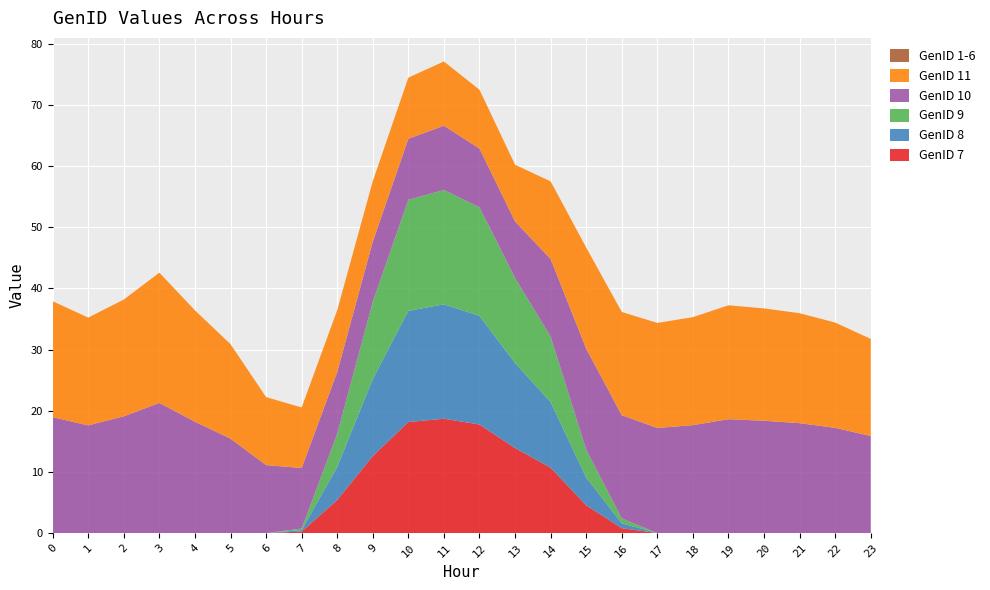

Reading left to right, what are all the values shown in this chart?

GenID 7: 0=0.0	1=0.0	2=0.0	3=0.0	4=0.0	5=0.0	6=0.0	7=0.2	8=5.4	9=12.6	10=18.2	11=18.7	12=17.8	13=13.9	14=10.7	15=4.5	16=0.8	17=0.0	18=0.0	19=0.0	20=0.0	21=0.0	22=0.0	23=0.0
GenID 8: 0=0.0	1=0.0	2=0.0	3=0.0	4=0.0	5=0.0	6=0.0	7=0.2	8=5.4	9=12.6	10=18.2	11=18.7	12=17.8	13=13.9	14=10.7	15=4.5	16=0.8	17=0.0	18=0.0	19=0.0	20=0.0	21=0.0	22=0.0	23=0.0
GenID 9: 0=0.0	1=0.0	2=0.0	3=0.0	4=0.0	5=0.0	6=0.0	7=0.2	8=5.4	9=12.6	10=18.2	11=18.7	12=17.8	13=13.9	14=10.7	15=4.5	16=0.8	17=0.0	18=0.0	19=0.0	20=0.0	21=0.0	22=0.0	23=0.0
GenID 10: 0=19.0	1=17.6	2=19.1	3=21.3	4=18.2	5=15.5	6=11.1	7=9.9	8=10.1	9=9.9	10=10.0	11=10.5	12=9.6	13=9.3	14=12.7	15=16.5	16=16.9	17=17.2	18=17.7	19=18.6	20=18.4	21=18.0	22=17.2	23=15.9
GenID 11: 0=19.0	1=17.6	2=19.1	3=21.3	4=18.2	5=15.5	6=11.1	7=9.9	8=10.1	9=9.9	10=10.0	11=10.5	12=9.6	13=9.3	14=12.7	15=16.5	16=16.9	17=17.2	18=17.7	19=18.6	20=18.4	21=18.0	22=17.2	23=15.9
GenID 1-6: 0=0.0	1=0.0	2=0.0	3=0.0	4=0.0	5=0.0	6=0.0	7=0.0	8=0.0	9=0.0	10=0.0	11=0.0	12=0.0	13=0.0	14=0.0	15=0.0	16=0.0	17=0.0	18=0.0	19=0.0	20=0.0	21=0.0	22=0.0	23=0.0